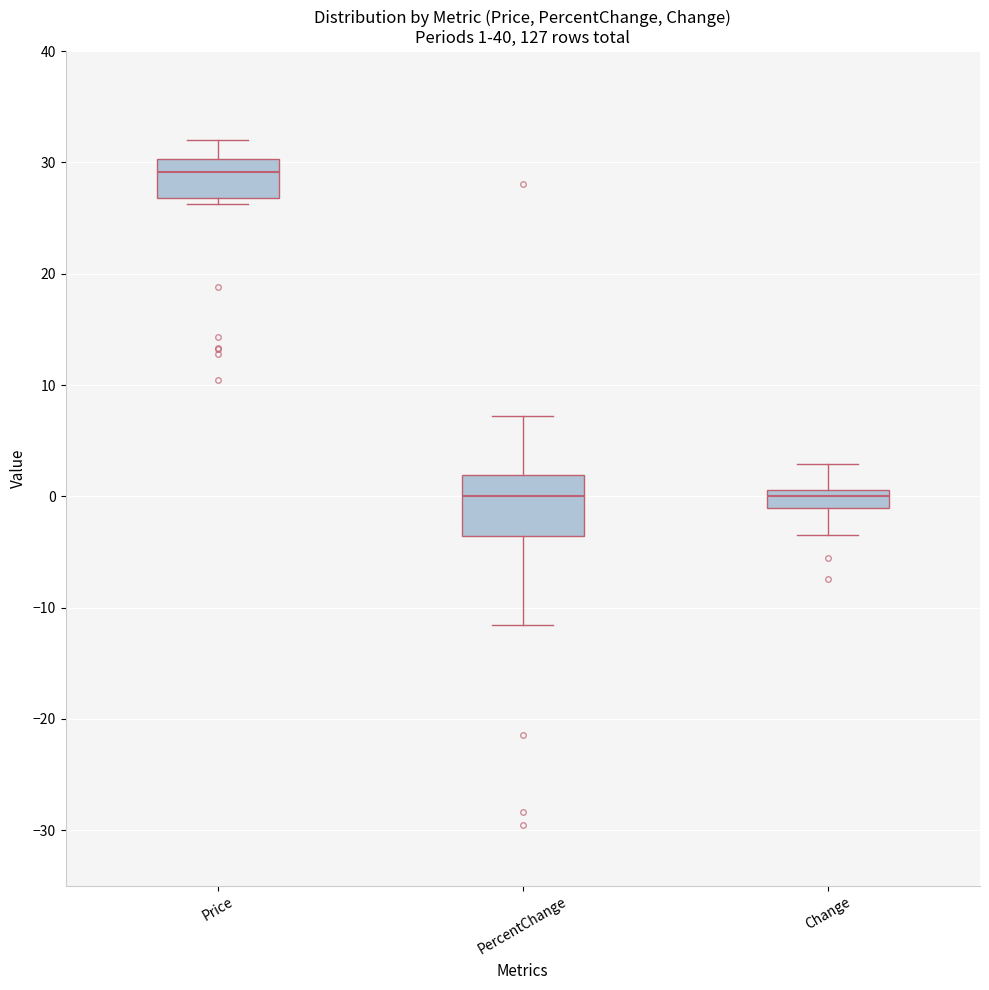

Which box has the highest median line?

Price